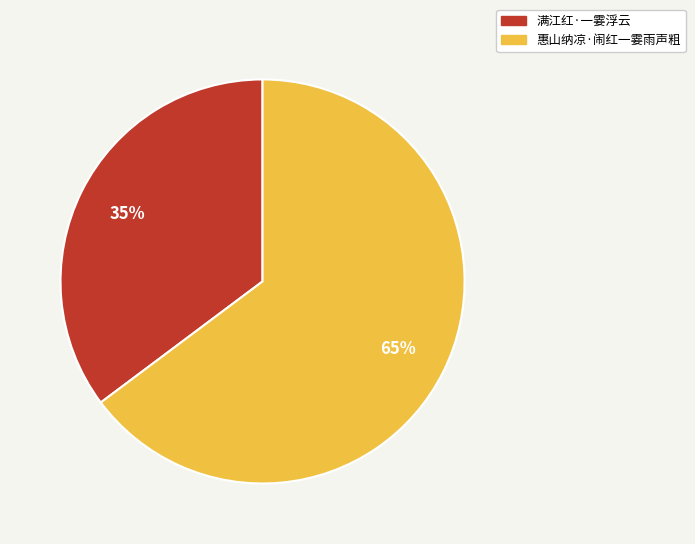

To the nearest percent, what is the combined percentage of 惠山纳凉·闹红一霎雨声粗 and 满江红·一霎浮云?

100%